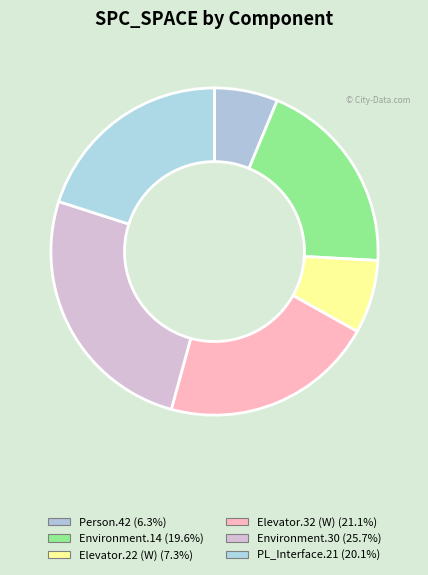

To the nearest percent, what is the difference between the largest and smallest slice percentages?

19%